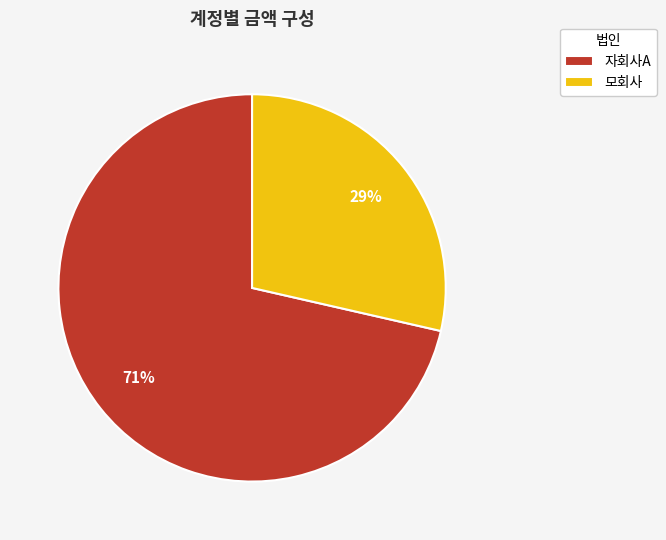

To the nearest percent, what percentage of the pie is 자회사A?

71%